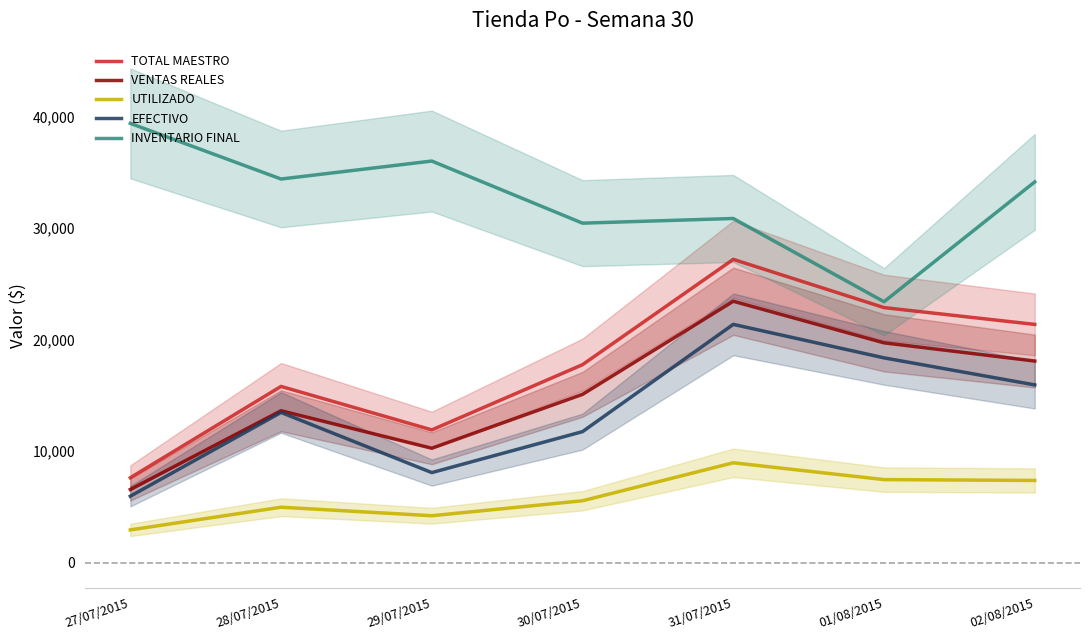

What is the sum of all UTILIZADO values?

41552.3